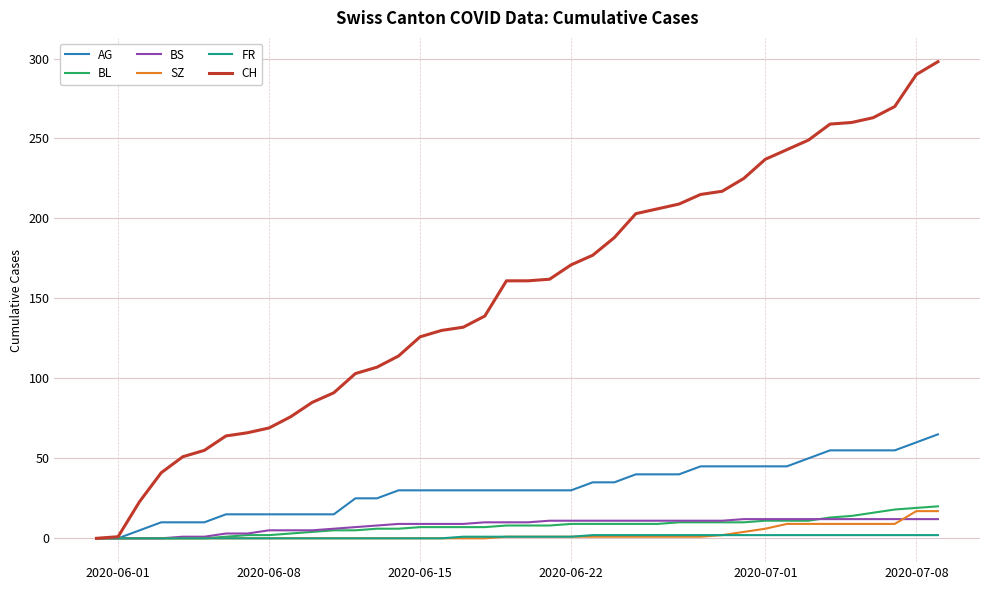

Which series has the largest range (max minus min)?

CH